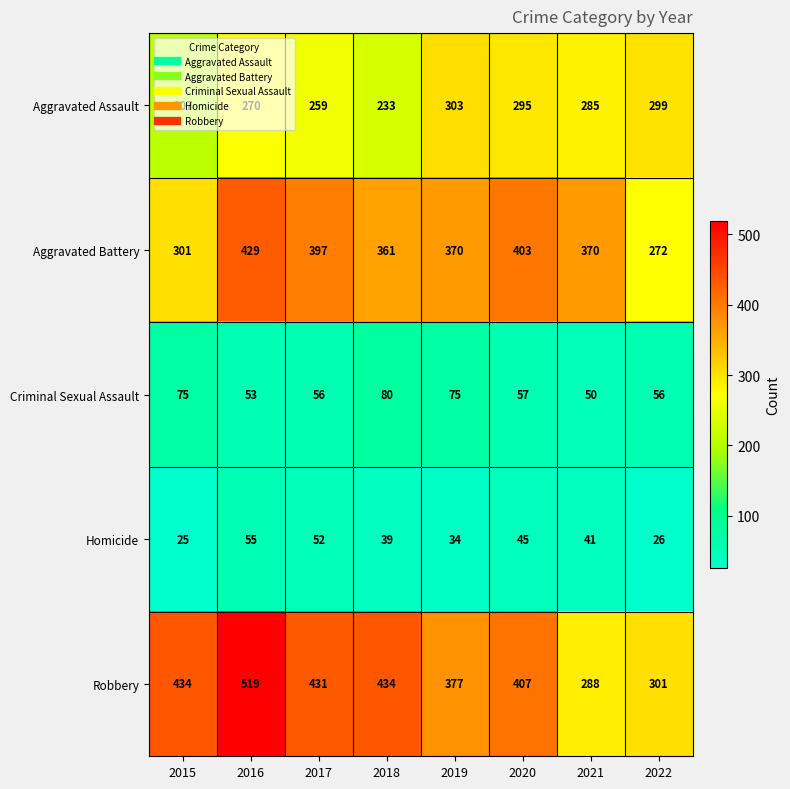

Rank the series by their maximum value, from lowest to highest.

Homicide, Criminal Sexual Assault, Aggravated Assault, Aggravated Battery, Robbery